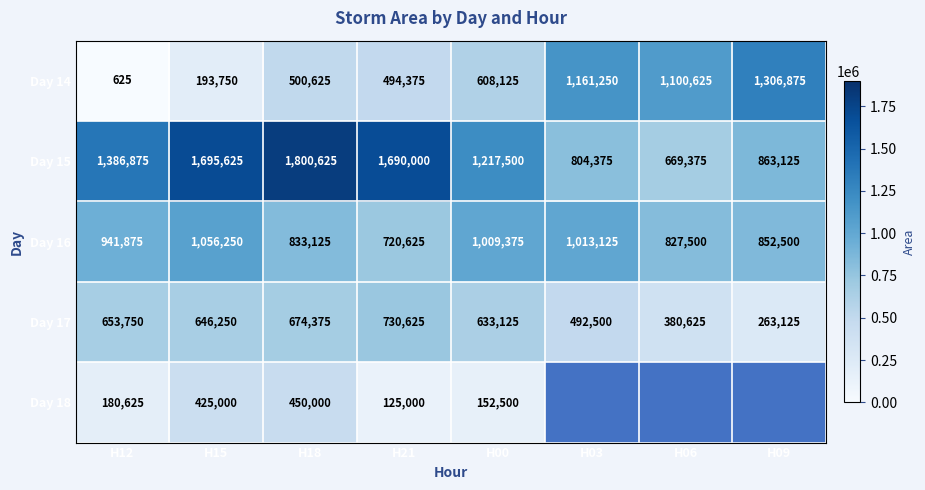

What is the difference between the second highest and second lowest values in the Day 17 series?

293750